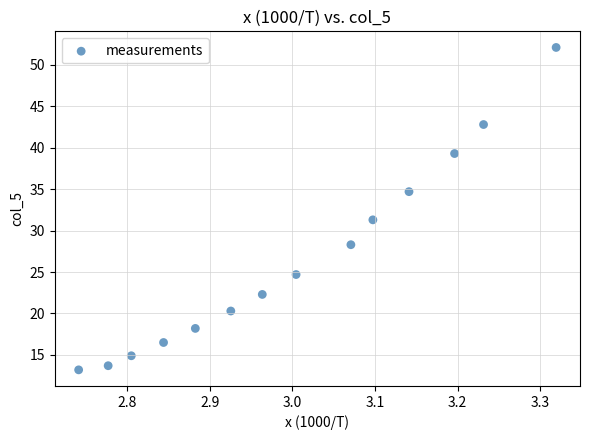

What Y value in the scatter plot is closest to 32?

31.3